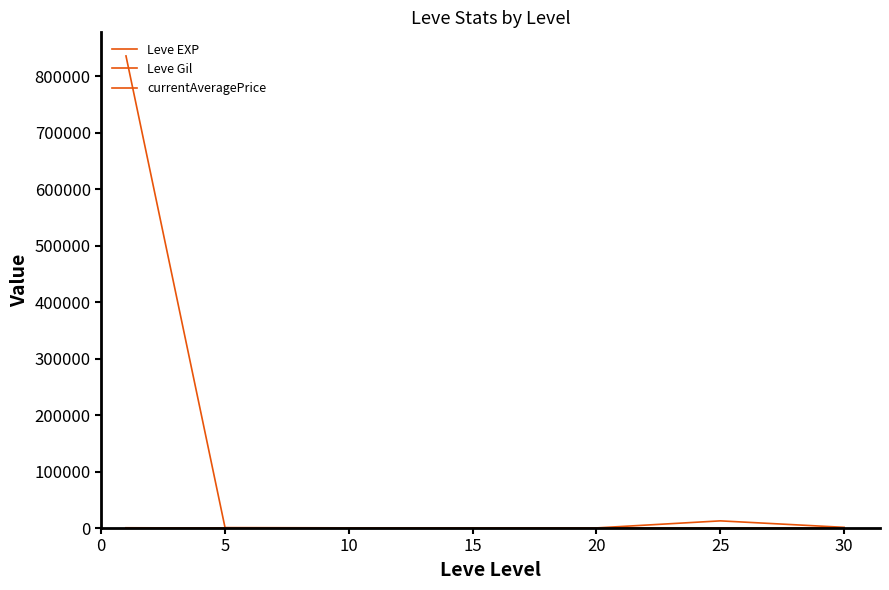

True or false: currentAveragePrice has more than 0 points higher than both neighbors.

True